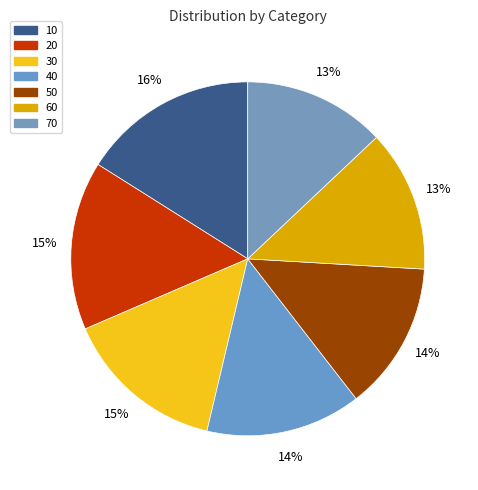

To the nearest percent, what is the difference between the largest and smallest slice percentages?

3%